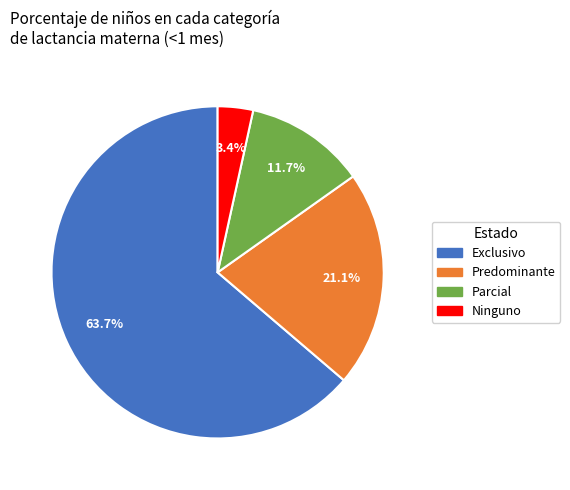

Count the number of slices in the pie.

4